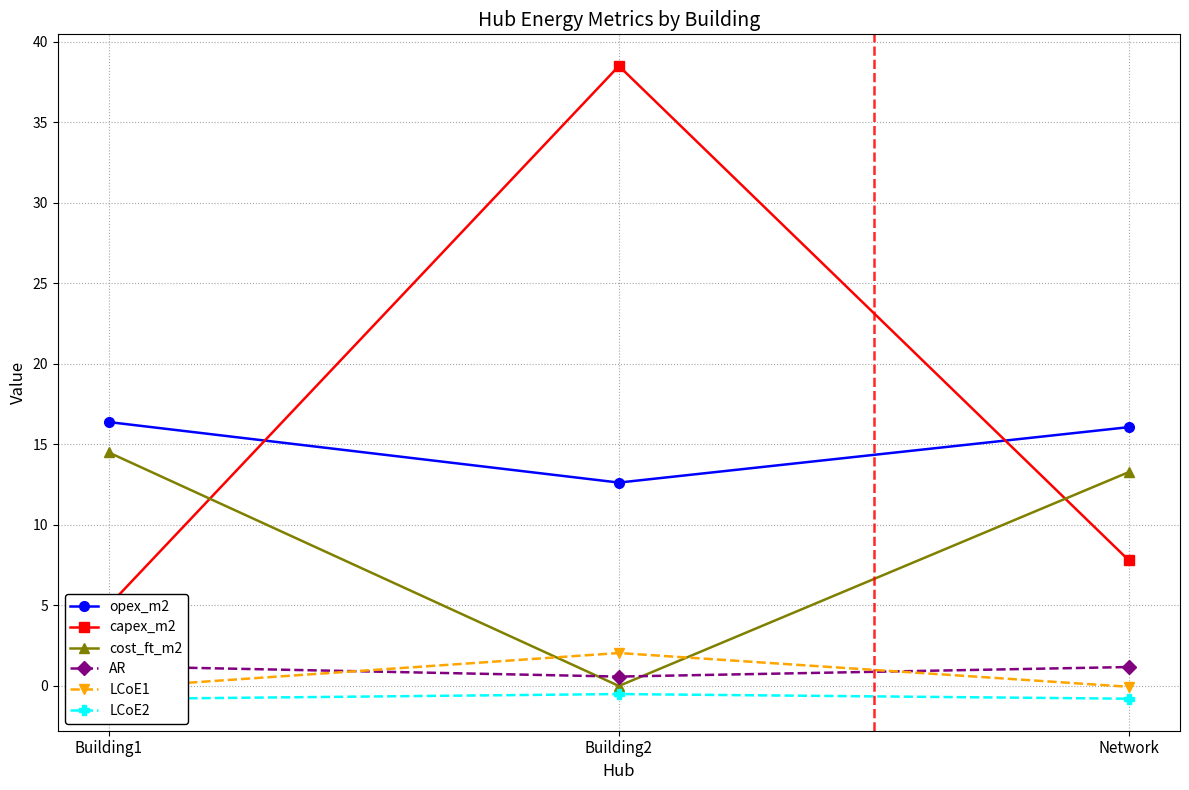

List the labels in order of LCoE1 value, largest first.

Building2, Network, Building1